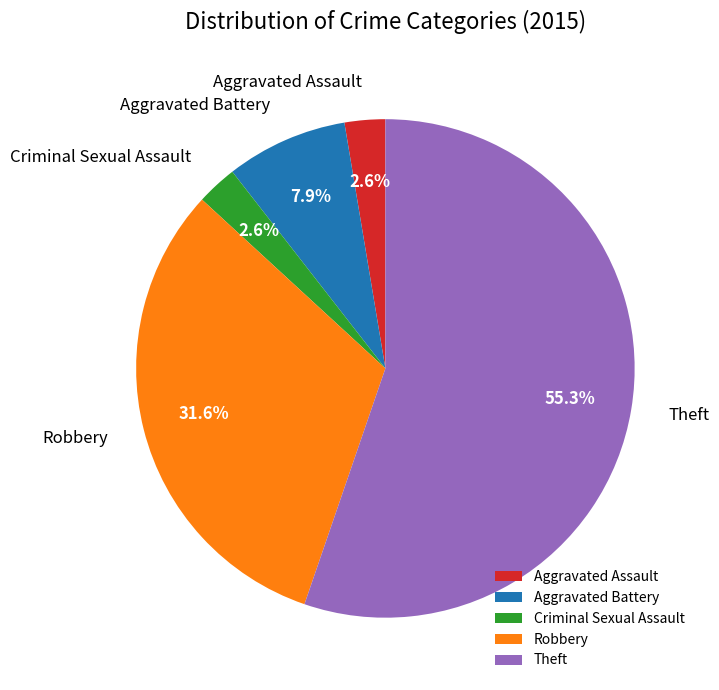

What is the total percentage of Aggravated Battery and Robbery?

39.5%